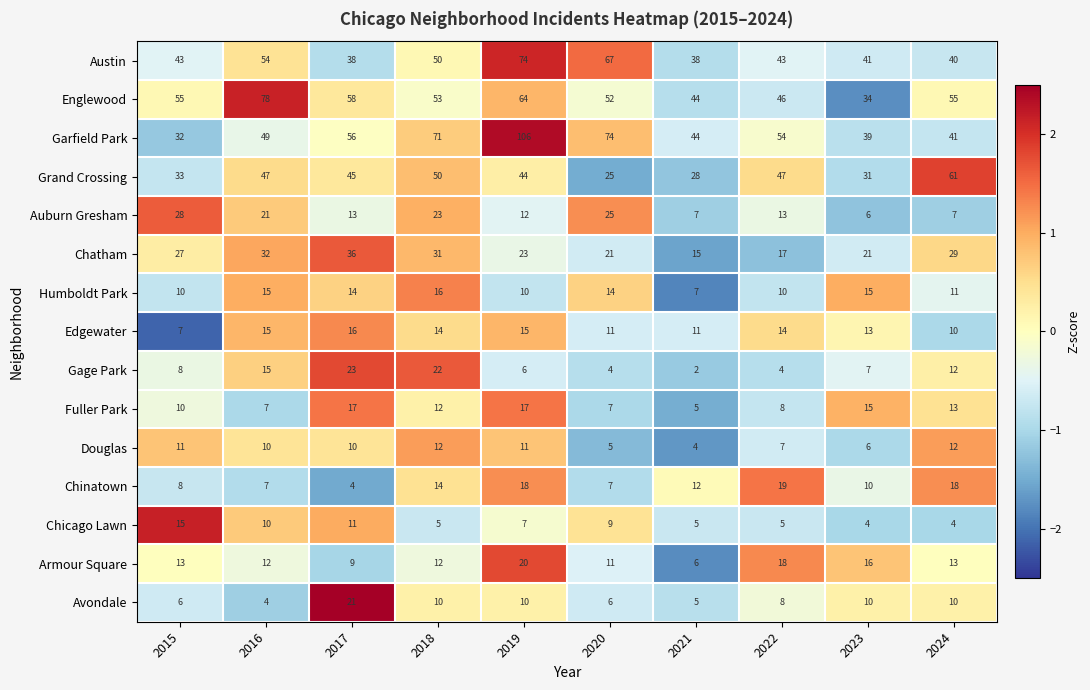

Which series has the largest total across all categories?

Garfield Park